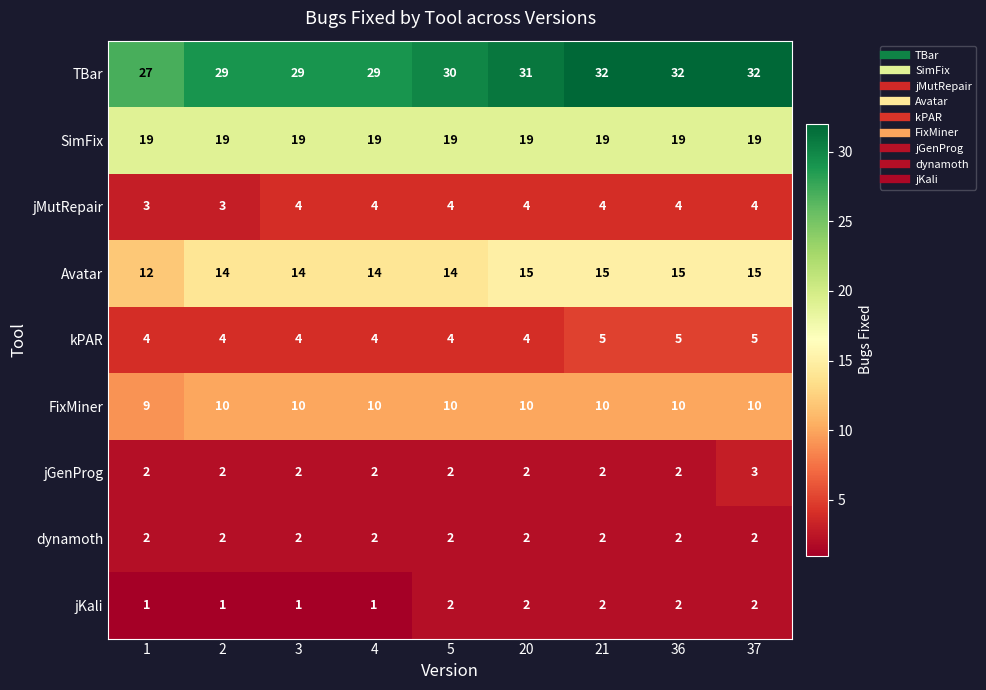

Which series has the largest range (max minus min)?

TBar